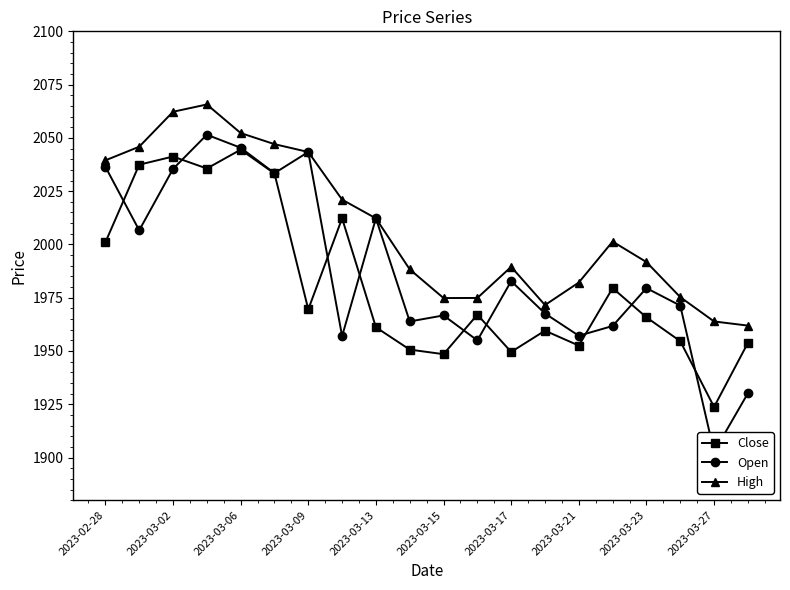

True or false: Close and High intersect in this chart.

False